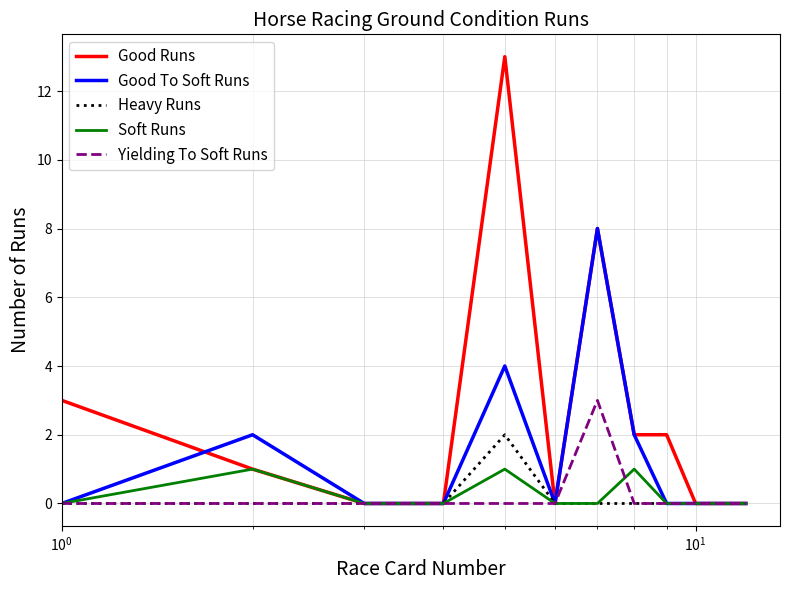

Reading left to right, transcribe all the data shown in this chart.

Good Runs: 3	1	0	0	13	0	8	2	2	0	0	0
Good To Soft Runs: 0	2	0	0	4	0	8	2	0	0	0	0
Heavy Runs: 0	0	0	0	2	0	0	0	0	0	0	0
Soft Runs: 0	1	0	0	1	0	0	1	0	0	0	0
Yielding To Soft Runs: 0	0	0	0	0	0	3	0	0	0	0	0